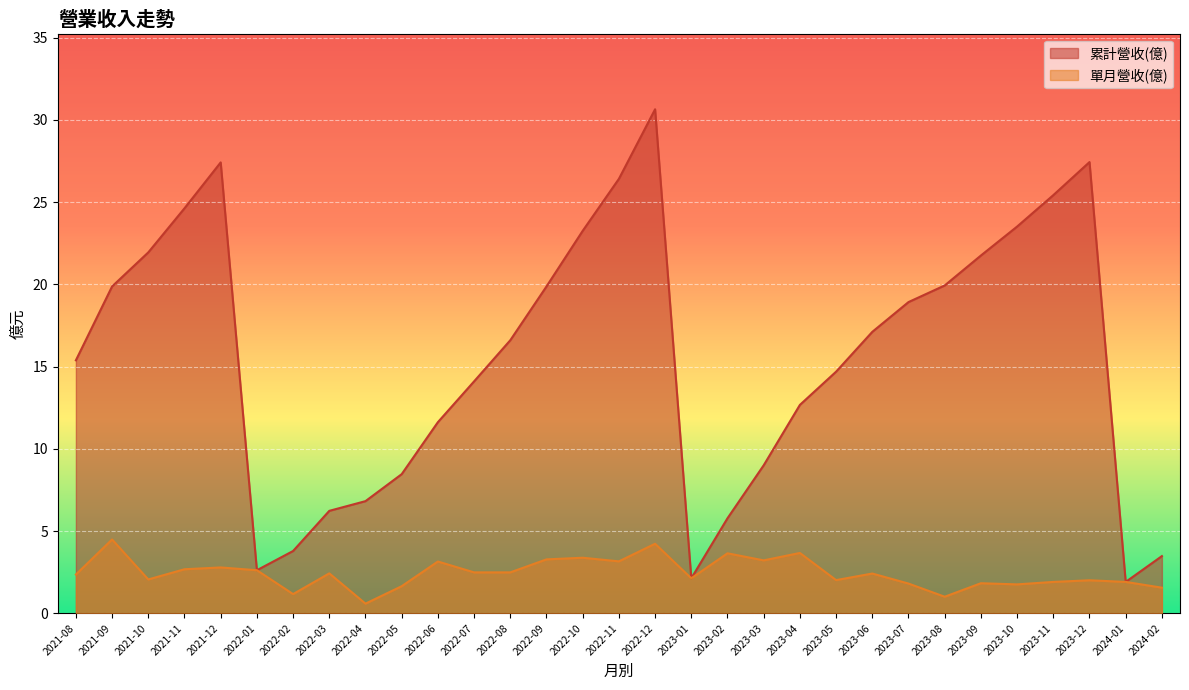

What is the total value across all series at 2022-11?

29.6